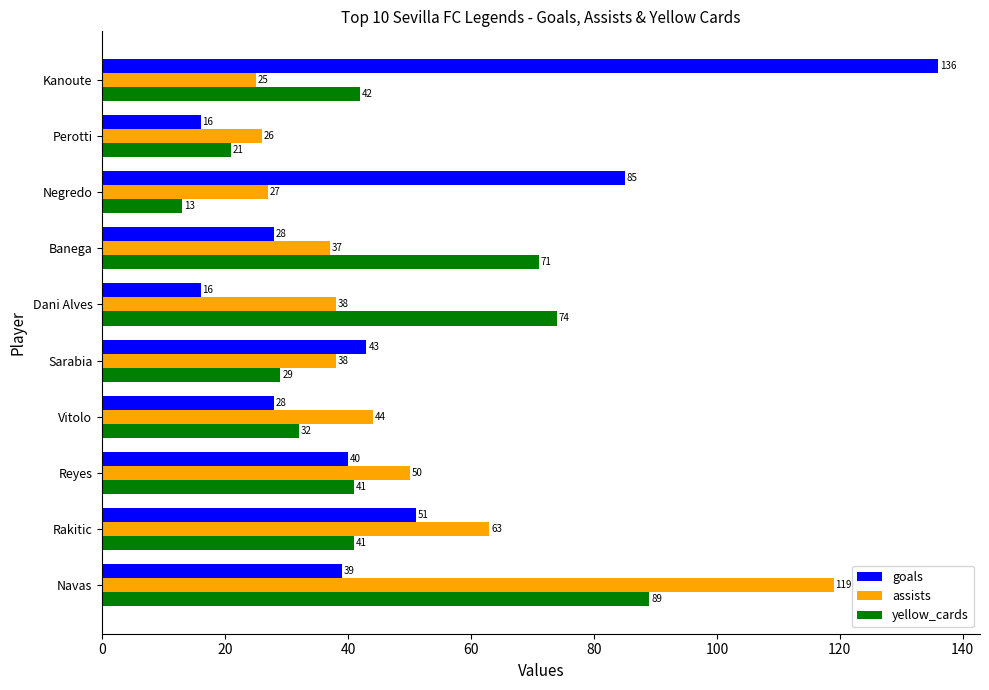

The yellow_cards series shows 116 at Dani Alves. True or false?

False